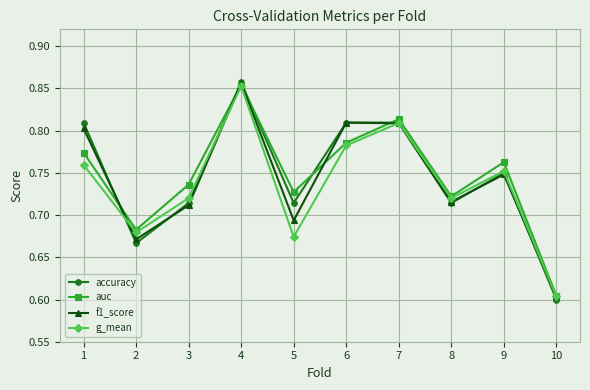

Count the number of categories in the chart.

10